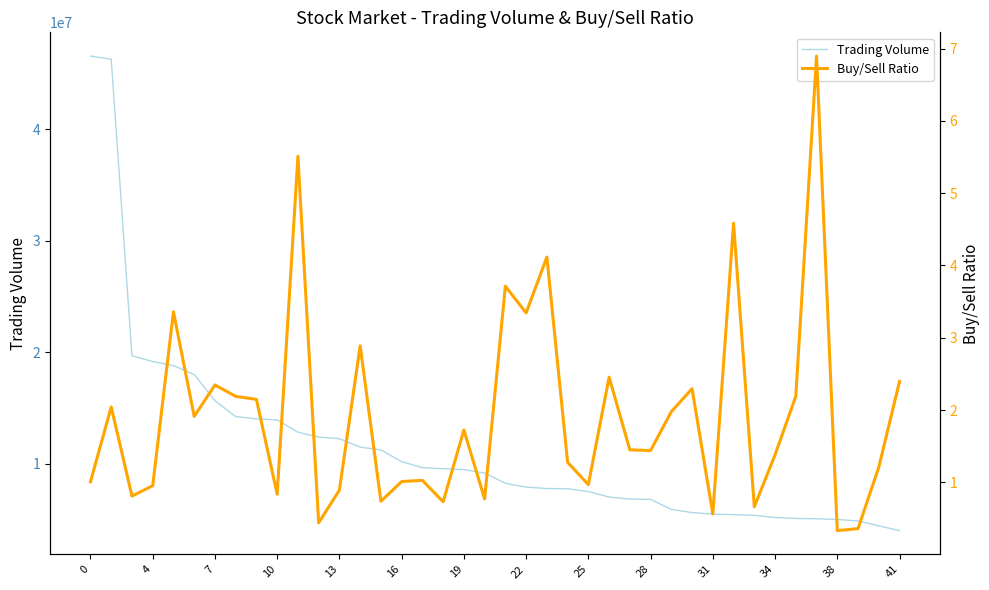

What is the greatest value displayed?

46582527.0